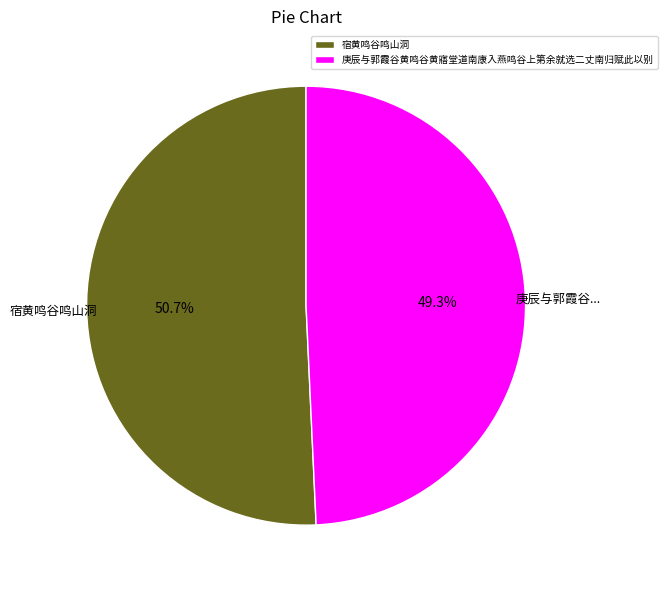

What is the total percentage of 庚辰与郭霞谷黄鸣谷黄寤堂道南康入燕鸣谷上第余就选二丈南归赋此以别 and 宿黄鸣谷鸣山洞?

100.0%